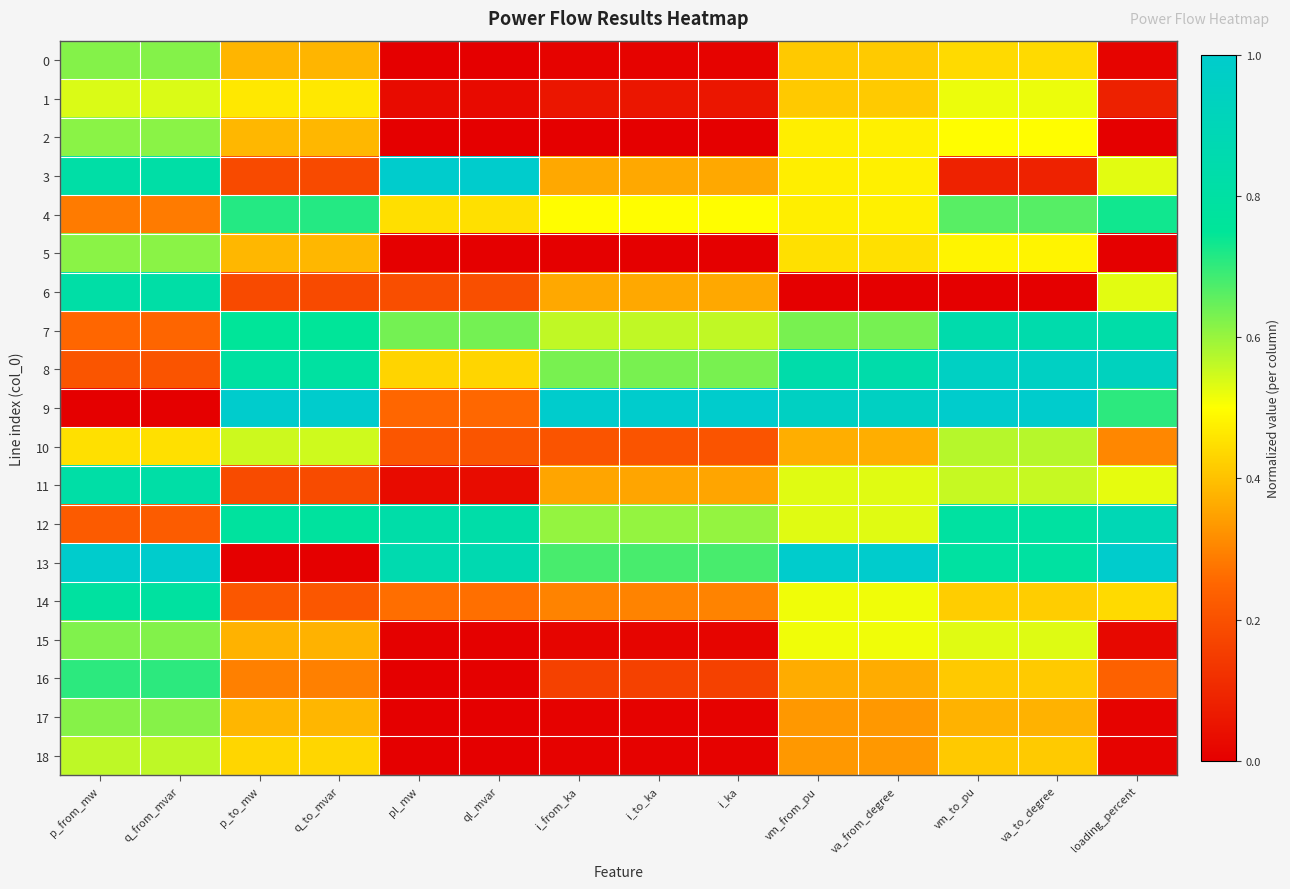

Which series has the largest range (max minus min)?

9